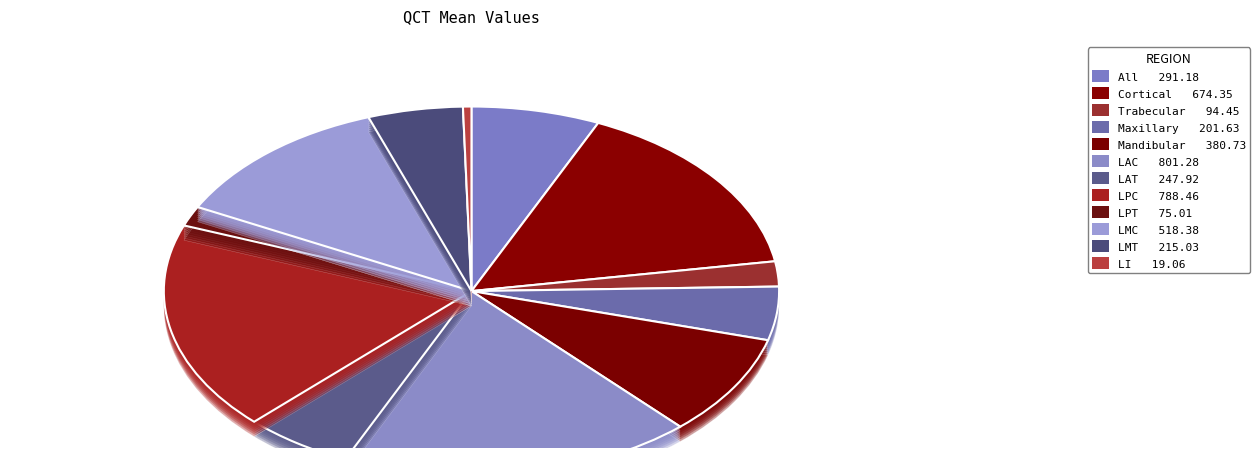

Which category has the smallest portion of the pie?

LI